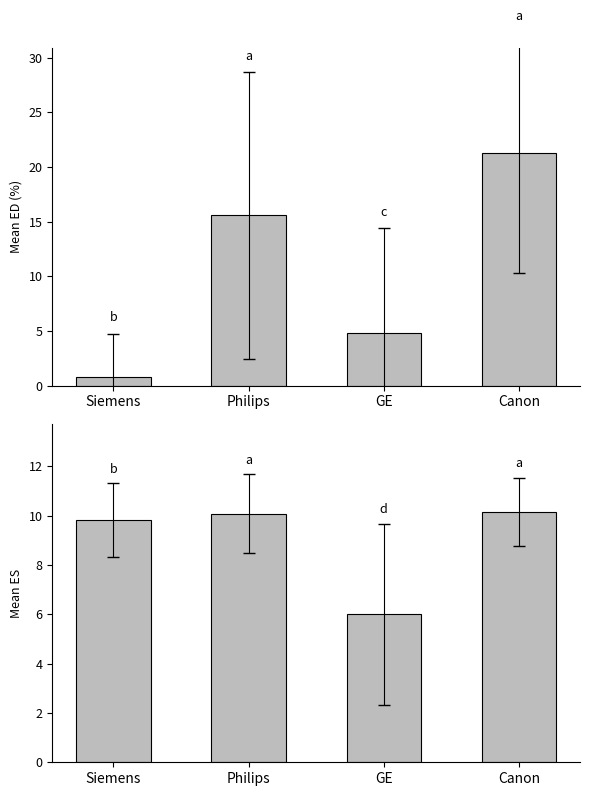

Which series has the largest total across all categories?

ED